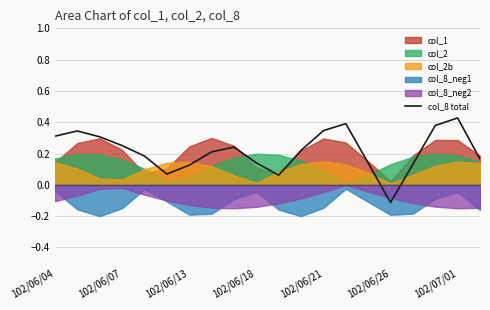

Is it true that col_8 total equals 0.4 at 102/06/04?

False